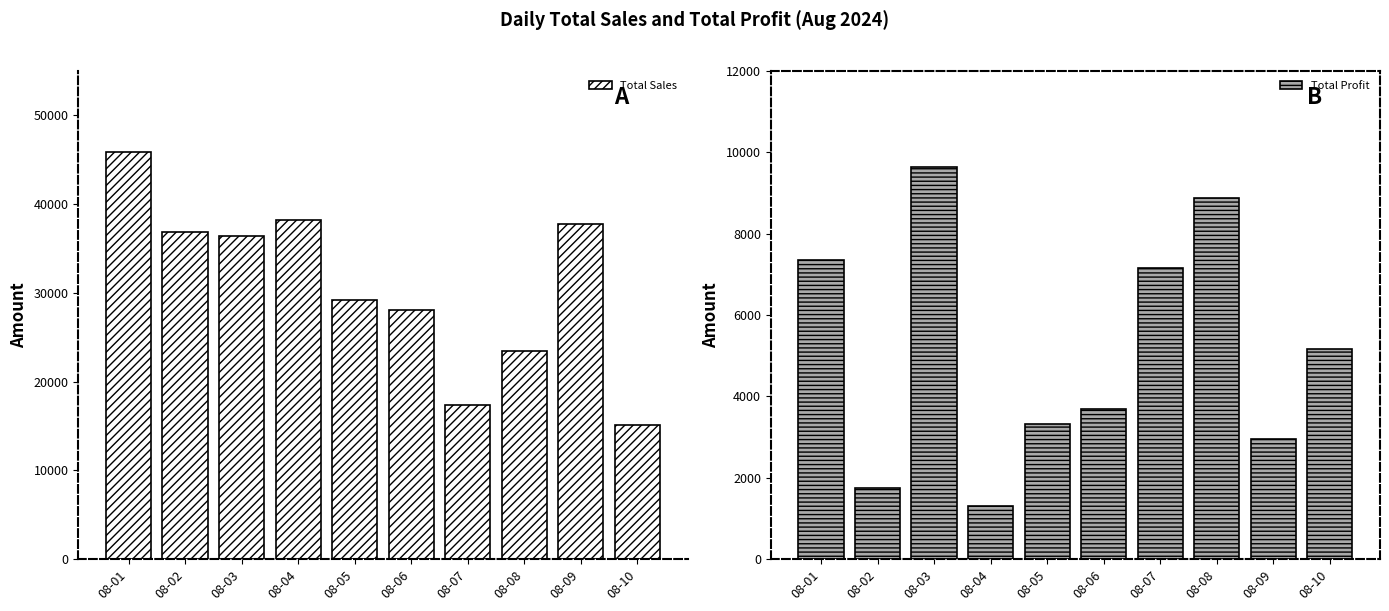

What is the value of the Total Profit bar at the 7th from the left?

7156